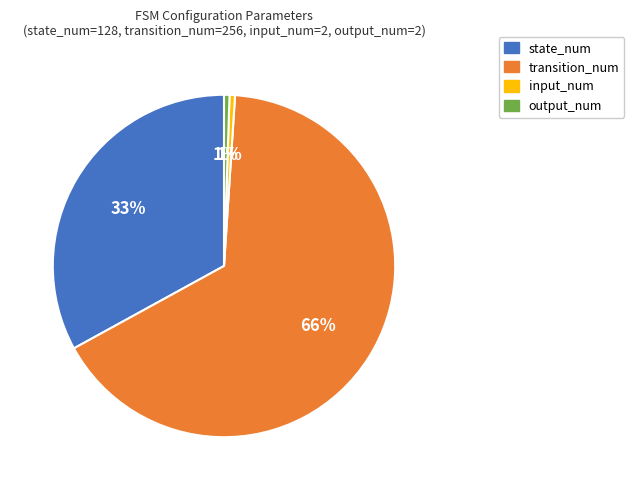

True or false: transition_num accounts for 53% of the total.

False